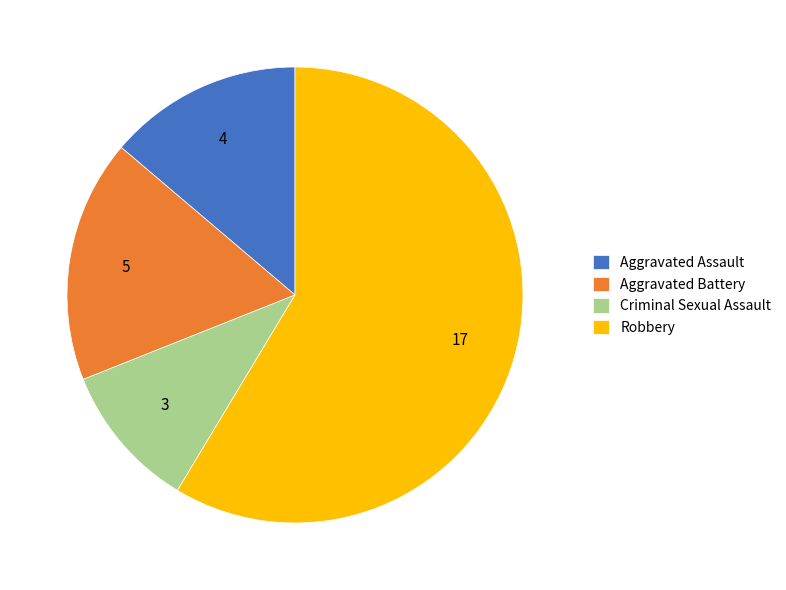

Rank the categories by value from lowest to highest.

Criminal Sexual Assault, Aggravated Assault, Aggravated Battery, Robbery